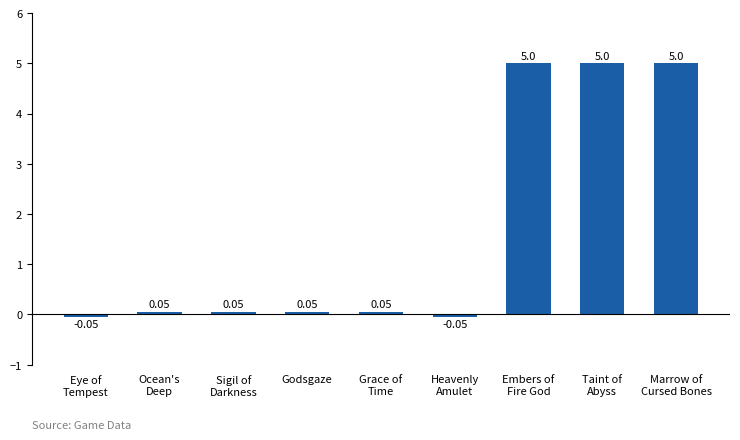

What is the average value?

1.7